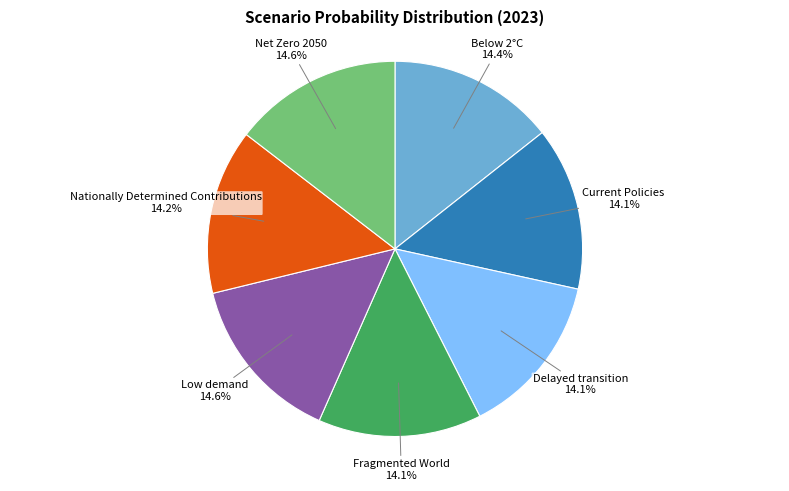

Does Low demand account for over 50% of the chart?

No